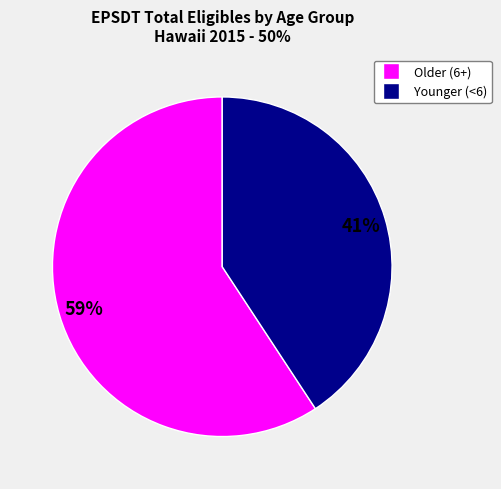

Does any single category account for the majority?

Yes